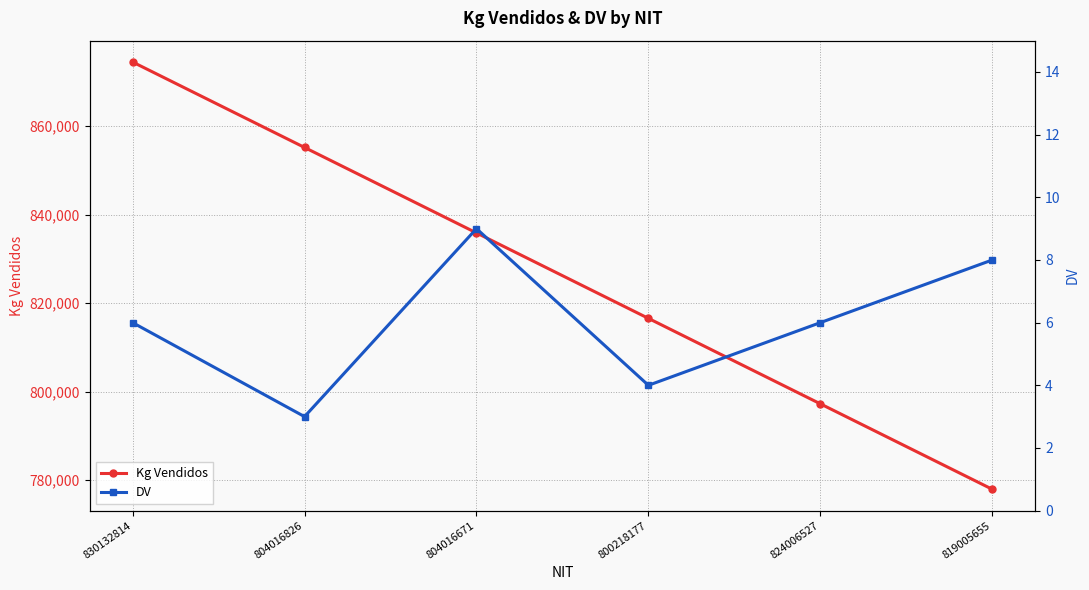

Rank the series by their maximum value, from highest to lowest.

Kg Vendidos, DV